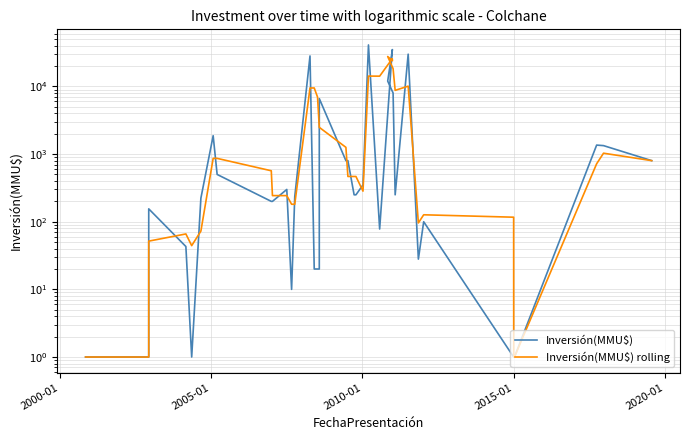

What is the maximum value for Inversión(MMU$) rolling?

27707.0